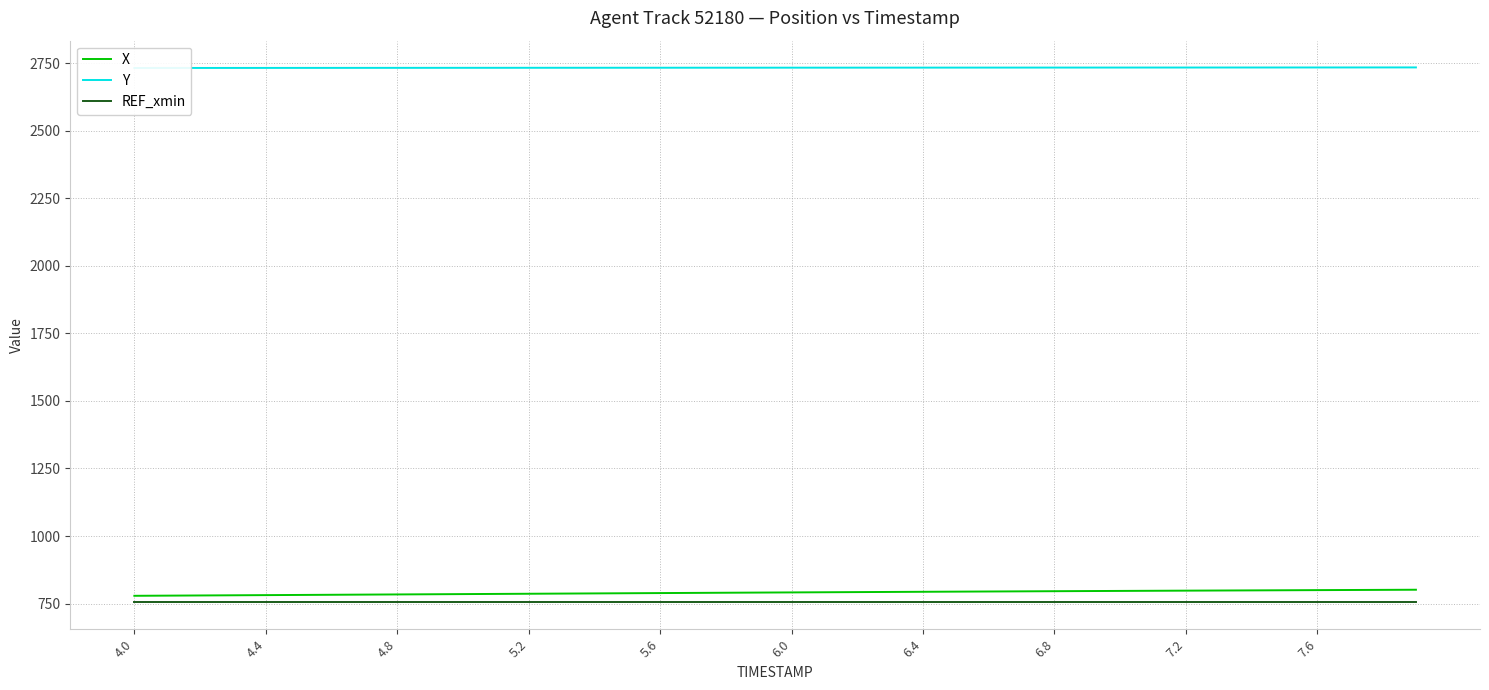

Read the Y value at 13.

2732.5